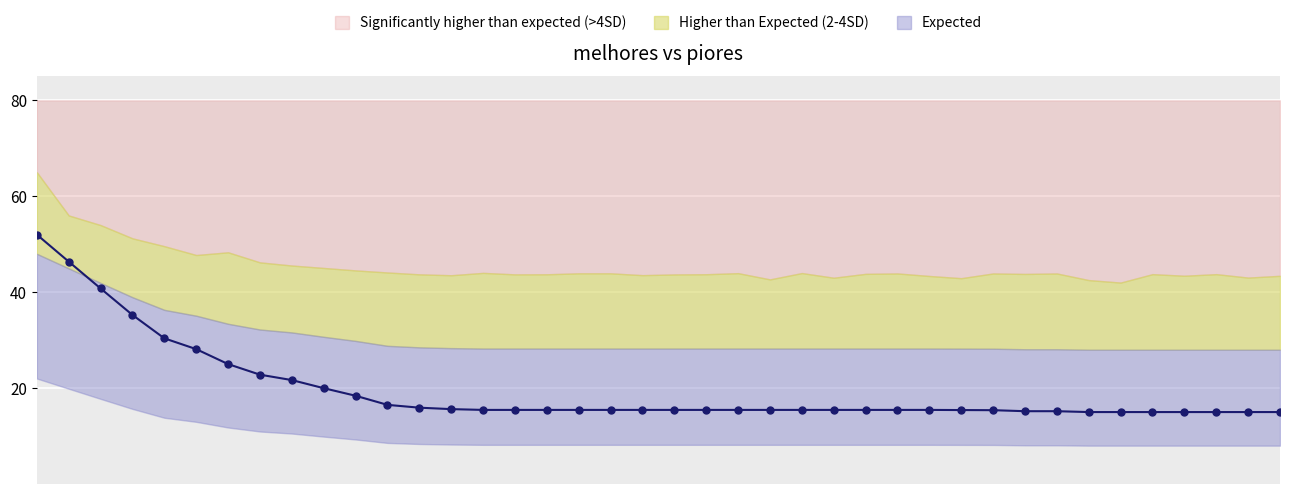

What value does the data have at 39?

15.0